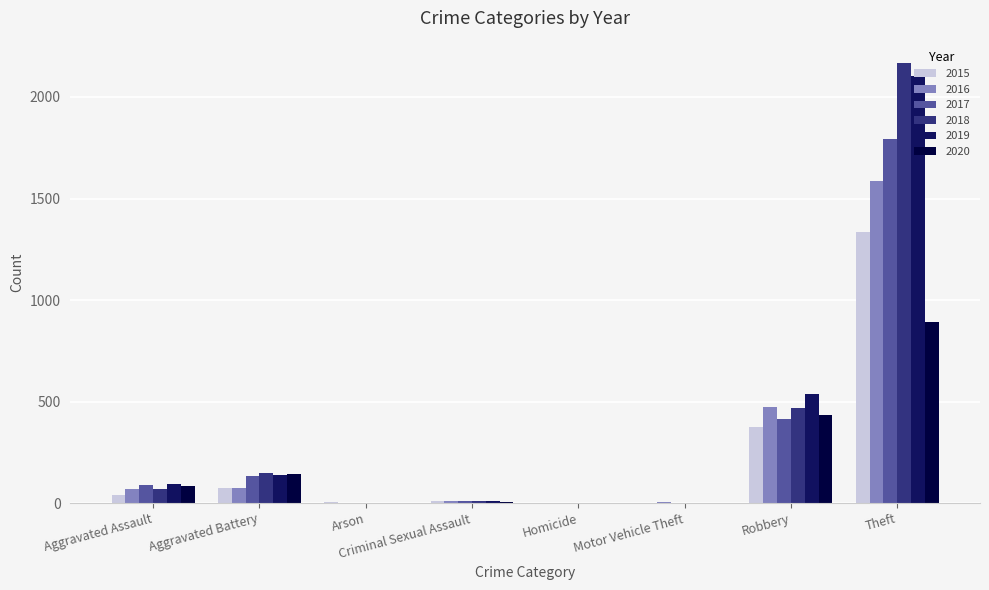

Is it true that 2020 equals 892 at Theft?

True